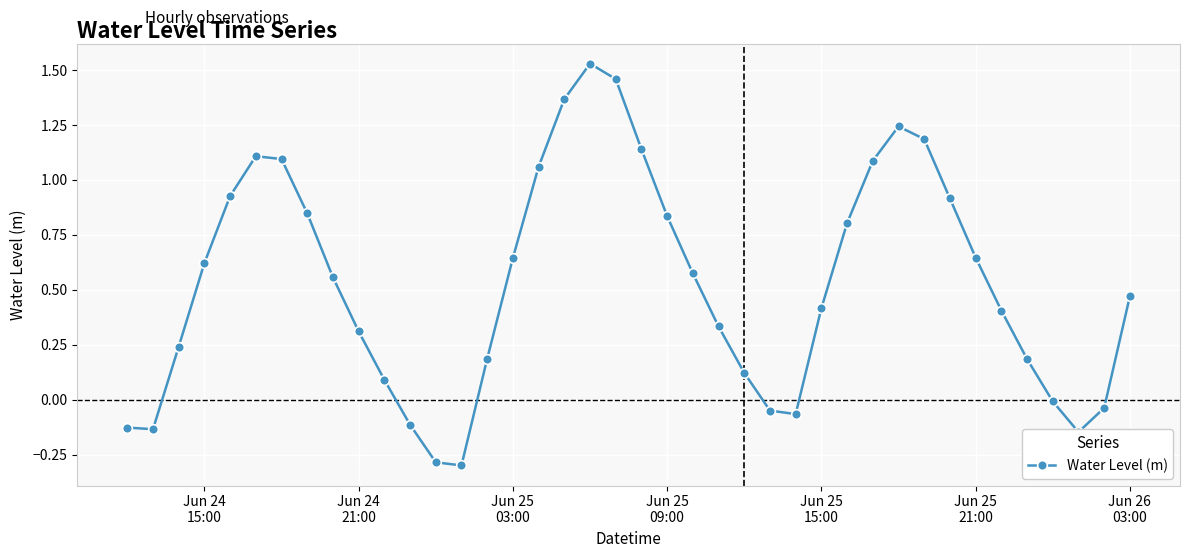

What is the difference between the maximum and minimum values?

1.8